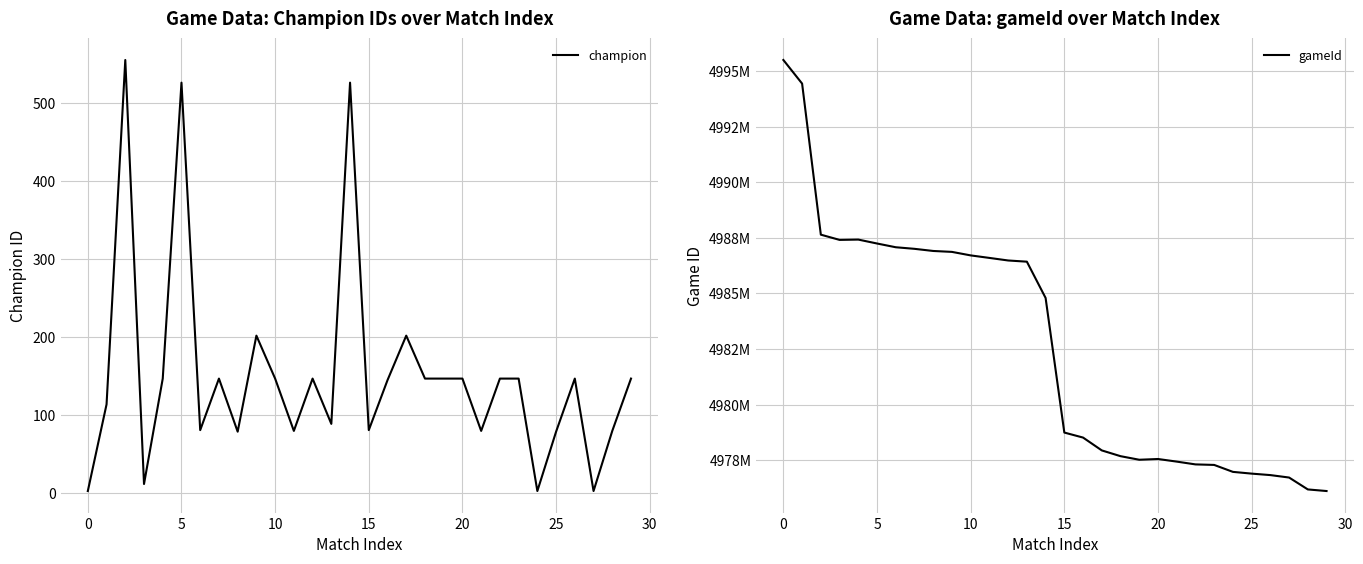

What is the minimum value shown in the chart?

3